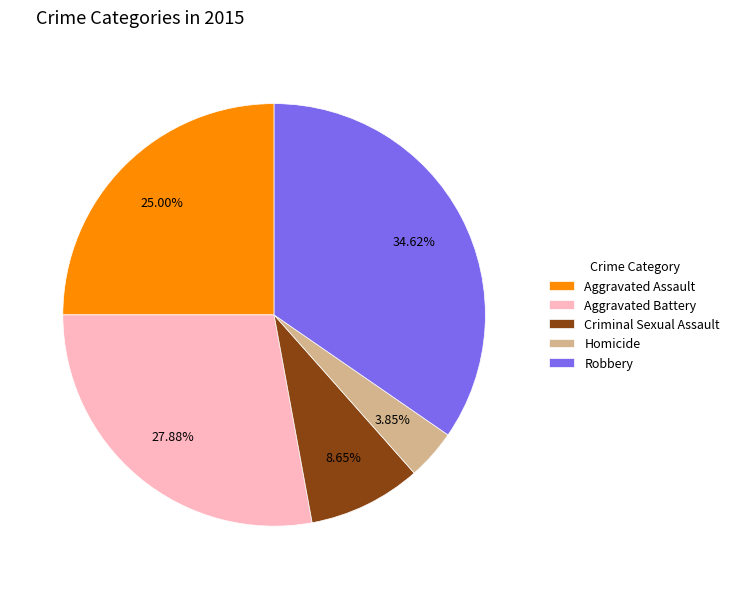

Rank the categories by value from highest to lowest.

Robbery, Aggravated Battery, Aggravated Assault, Criminal Sexual Assault, Homicide